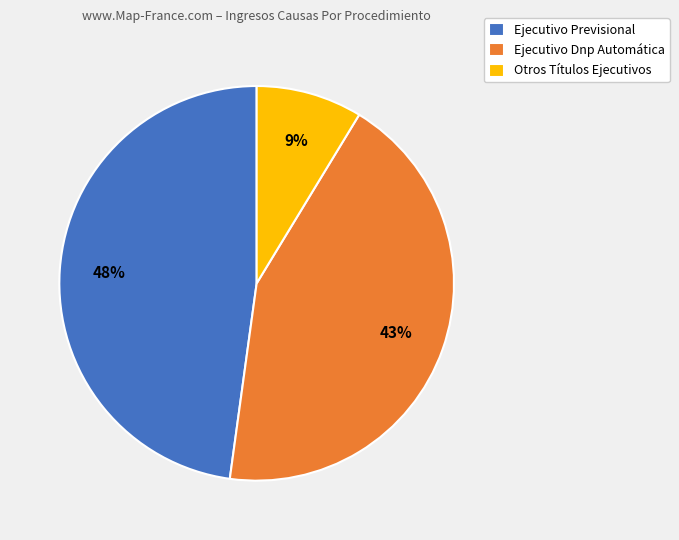

Which category has the smallest portion of the pie?

Otros Títulos Ejecutivos